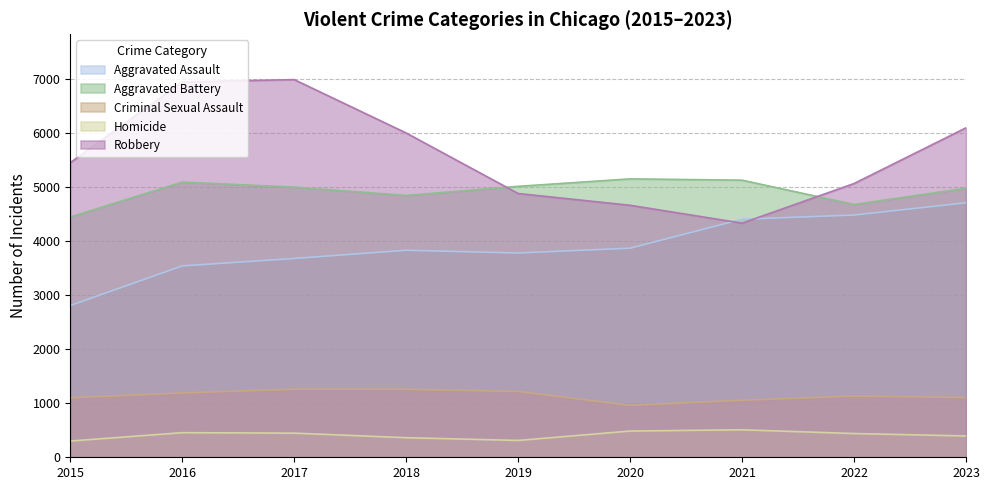

List the labels in order of Aggravated Battery value, largest first.

2020, 2021, 2016, 2019, 2017, 2023, 2018, 2022, 2015